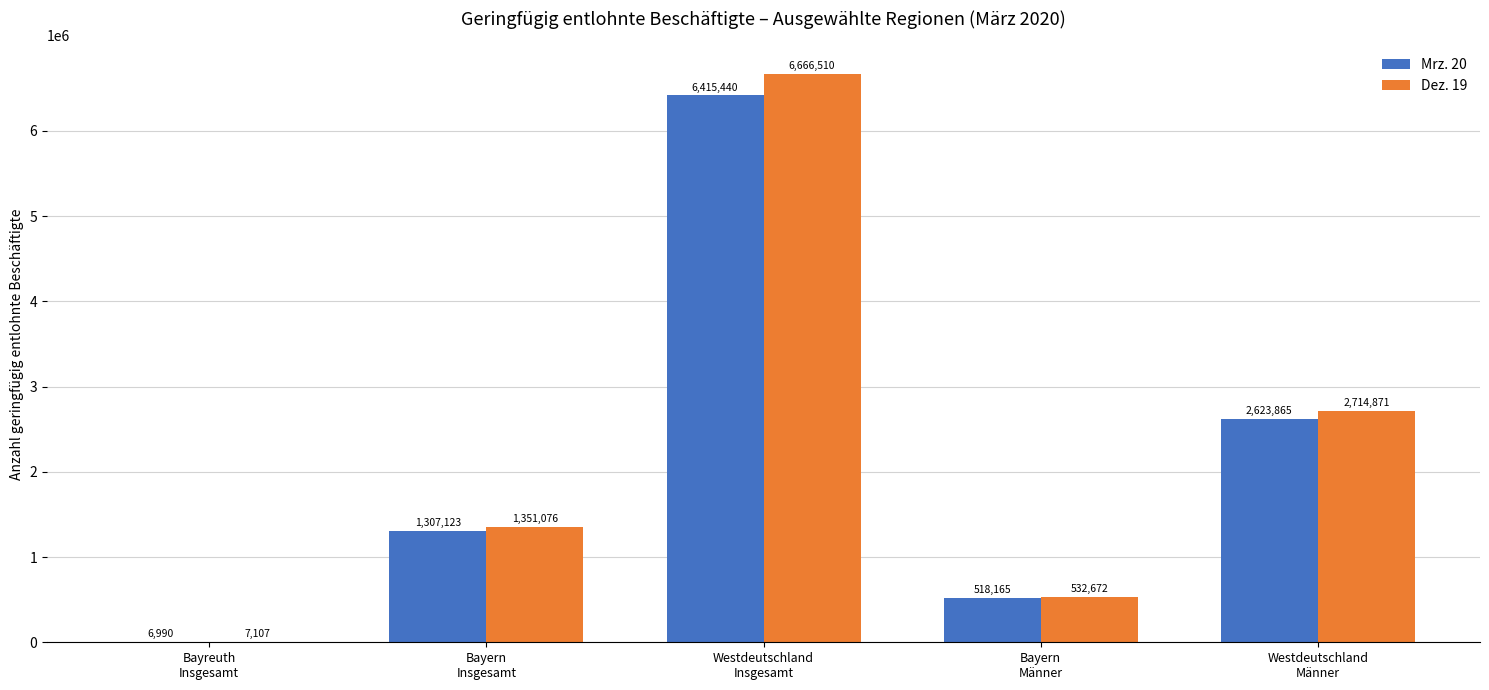

How many groups of bars are there?

5